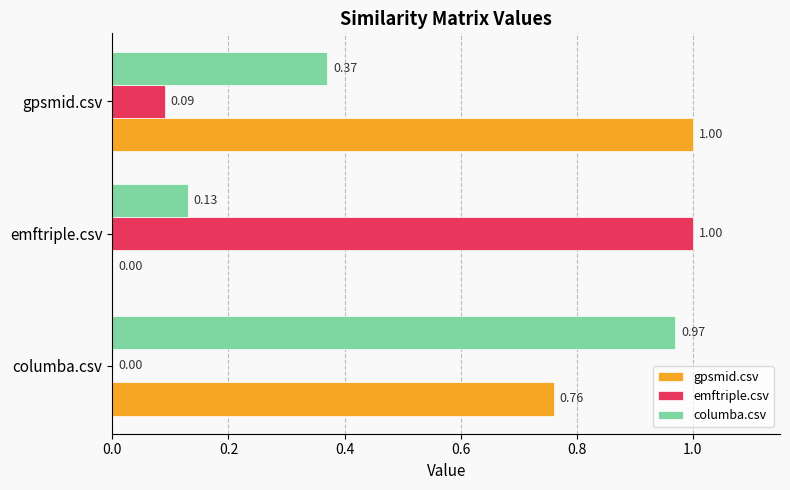

At which label is emftriple.csv closest to 0?

columba.csv